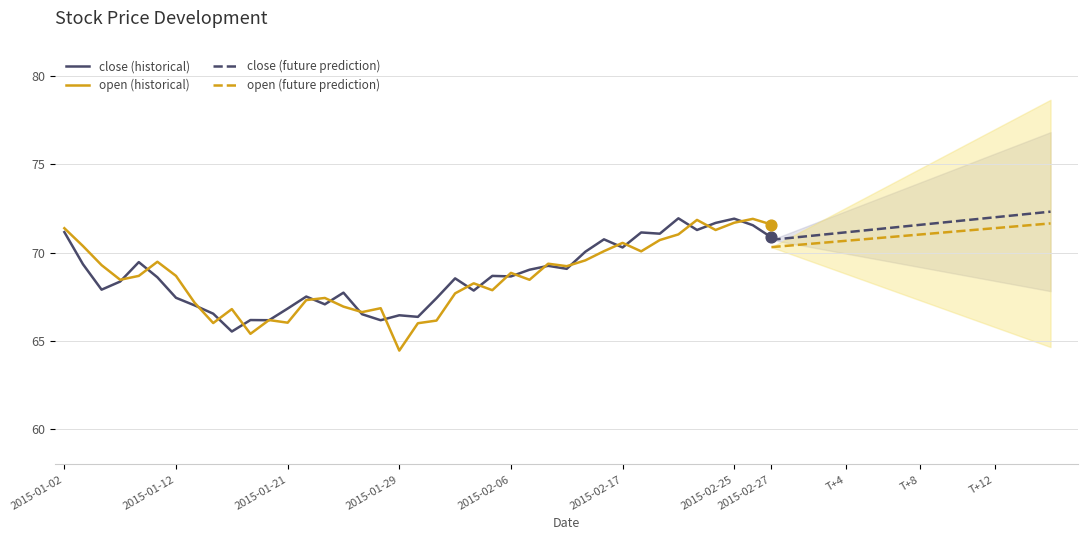

Which series reaches the maximum Y coordinate?

close